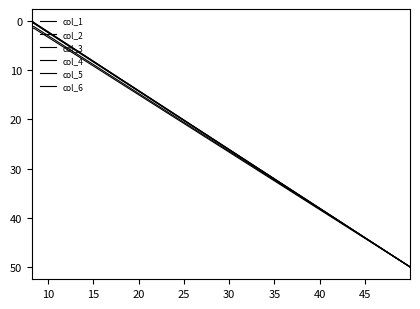

Is this an area chart (filled region under the line)?

No